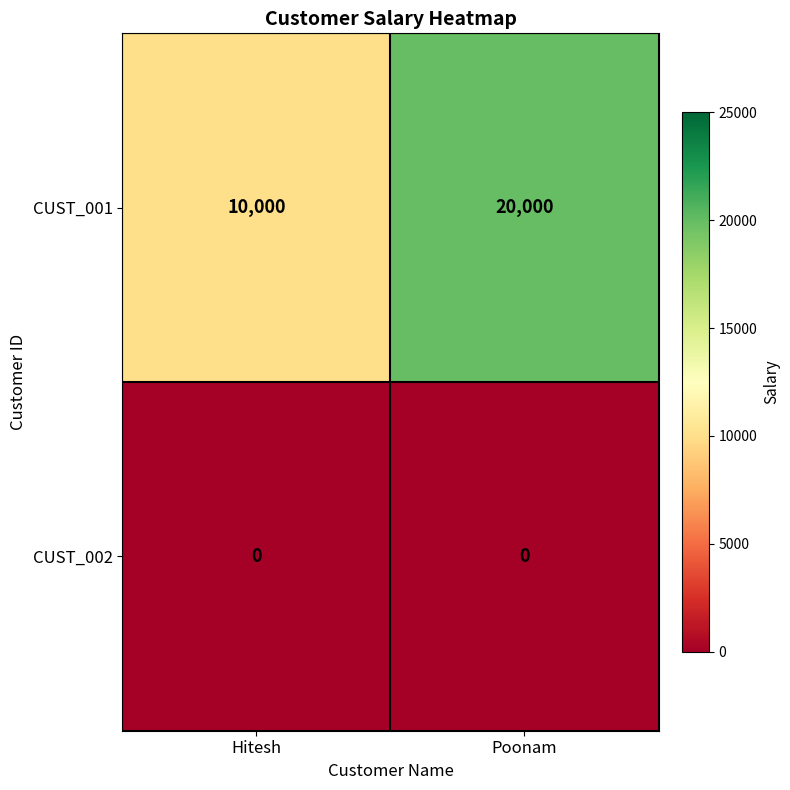

Which series has the widest spread of values?

CUST_001